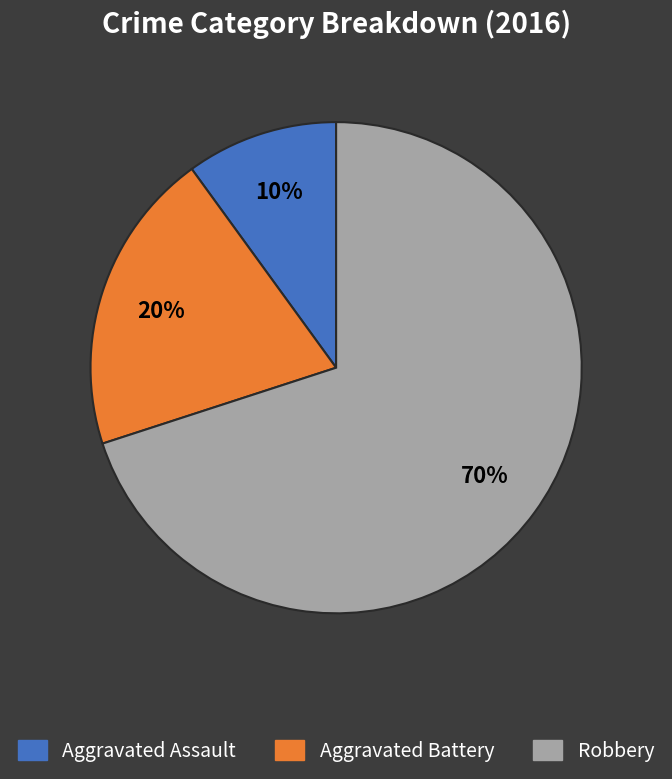

To the nearest percent, what is the difference between the largest and smallest slice percentages?

60%